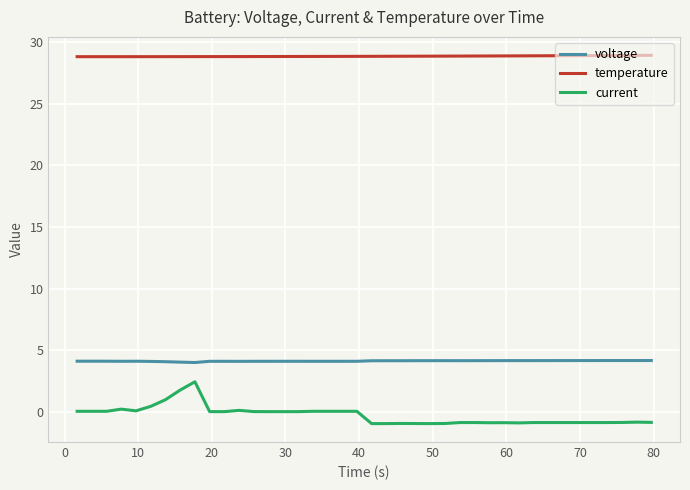

Count the temperature values in the range 28 to 29.

40